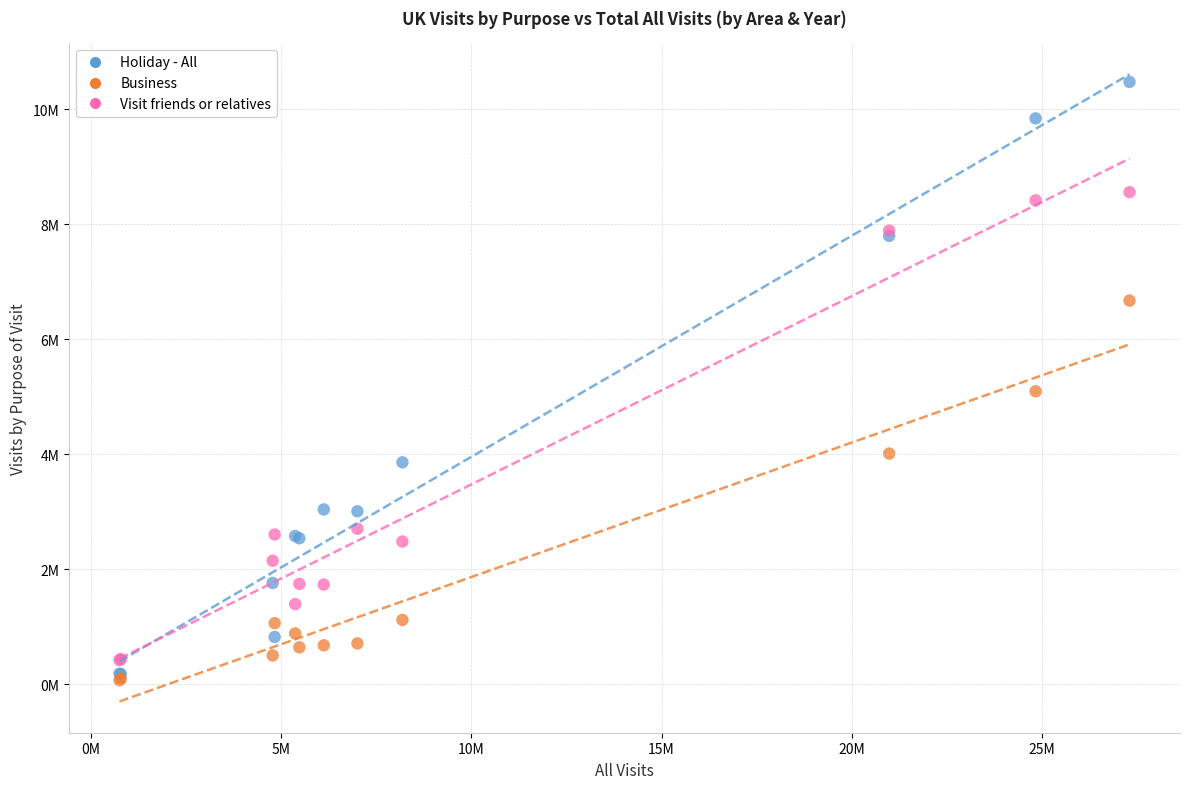

What are all the series names shown in the legend?

Holiday - All, Business, Visit friends or relatives